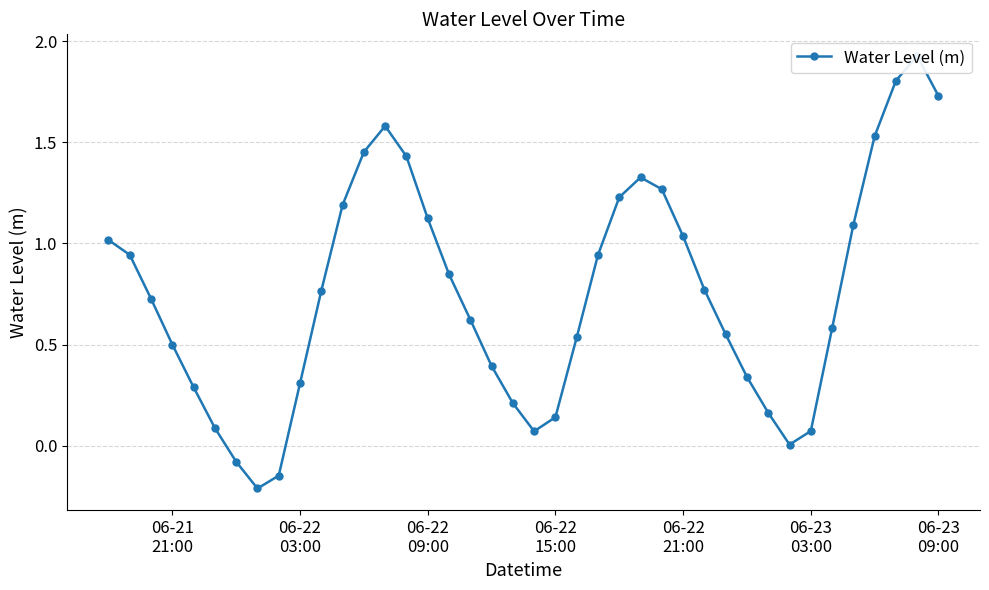

The value at 12 is 0.5. True or false?

False